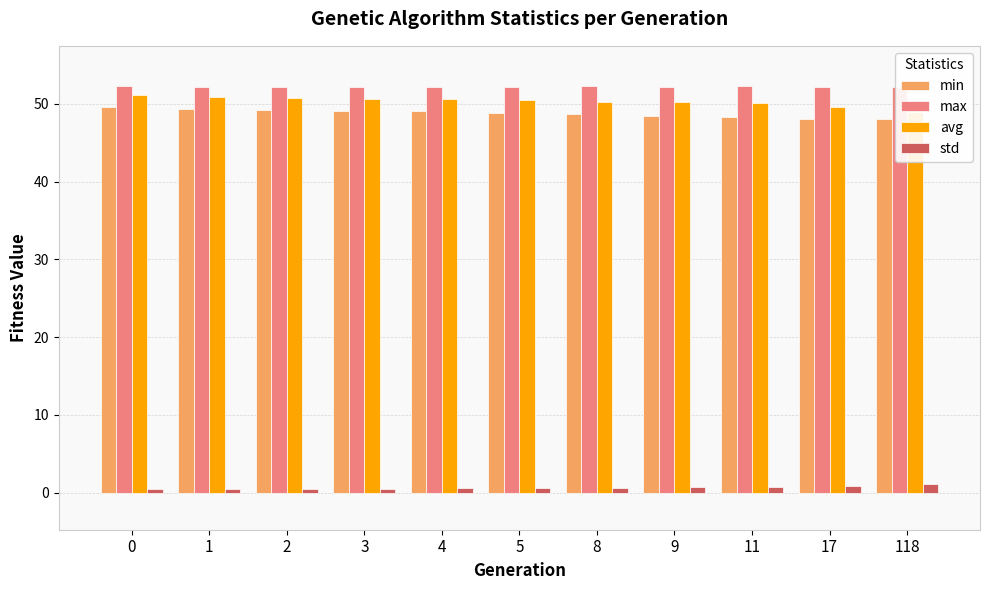

How many values in the avg series are below 50?

2